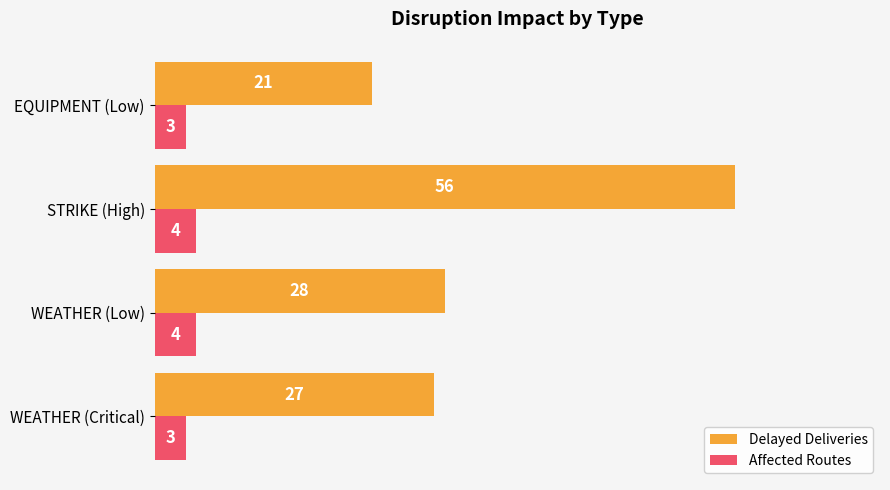

What is the average value of the Affected Routes series?

4